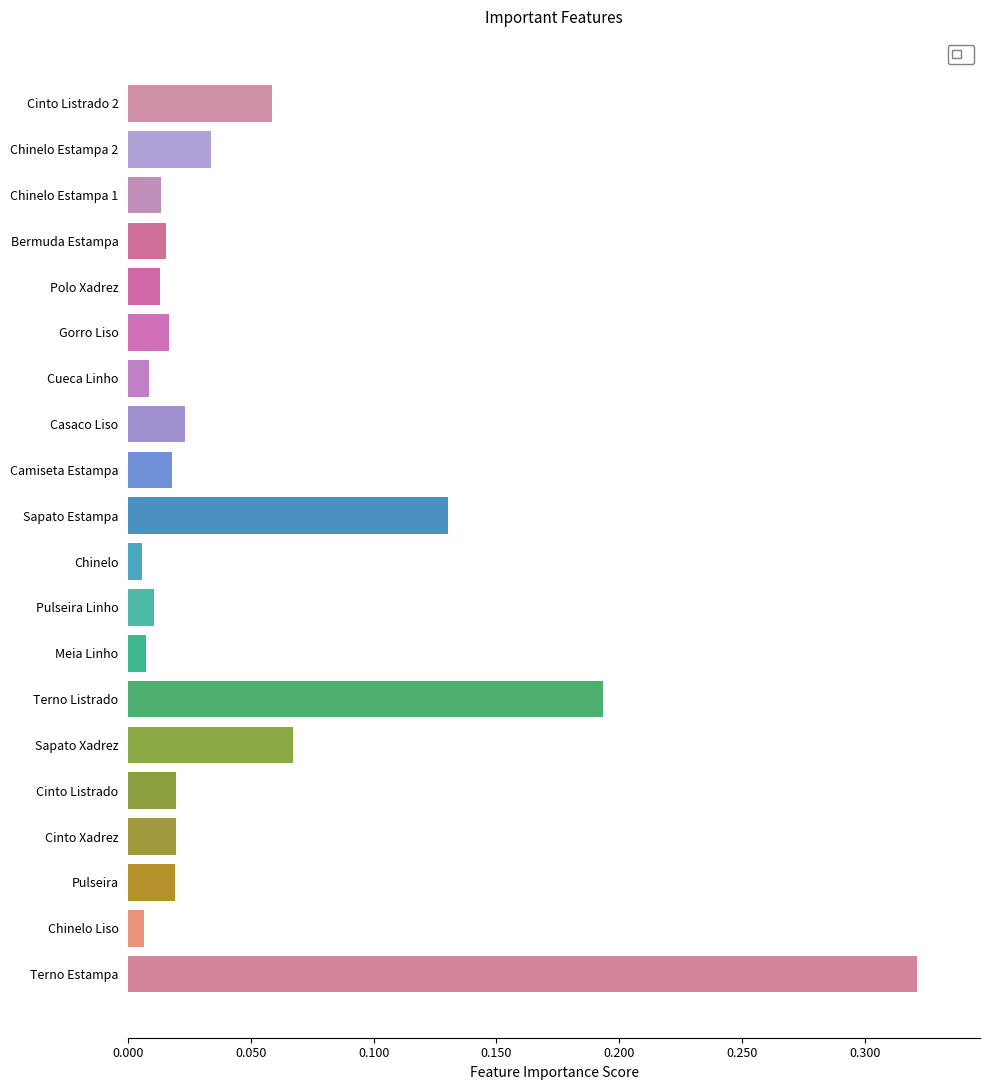

Which label corresponds to the largest value in the chart?

Terno Estampa